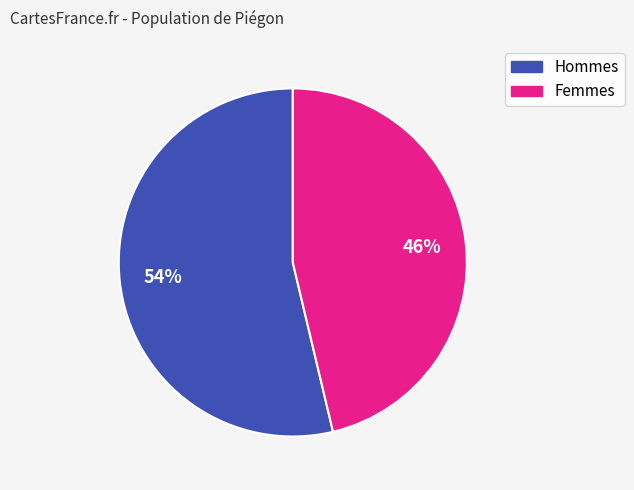

To the nearest percent, what is the average slice percentage?

50%